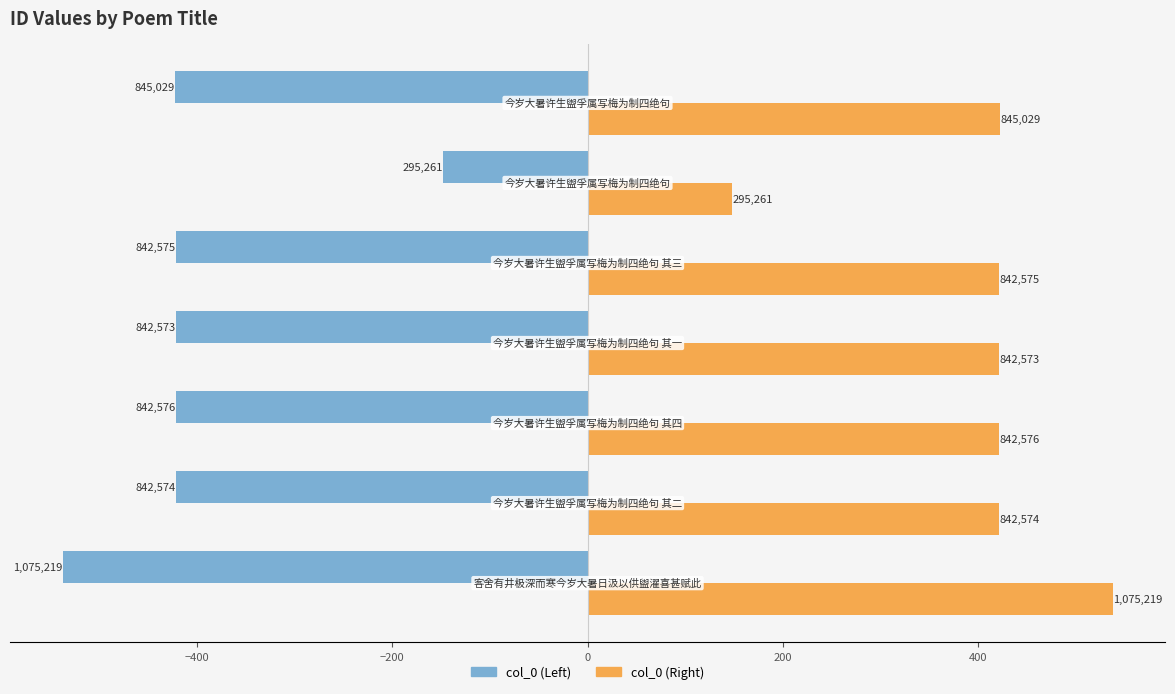

Rank the series by their maximum value, from highest to lowest.

col_0 (Right), col_0 (Left)